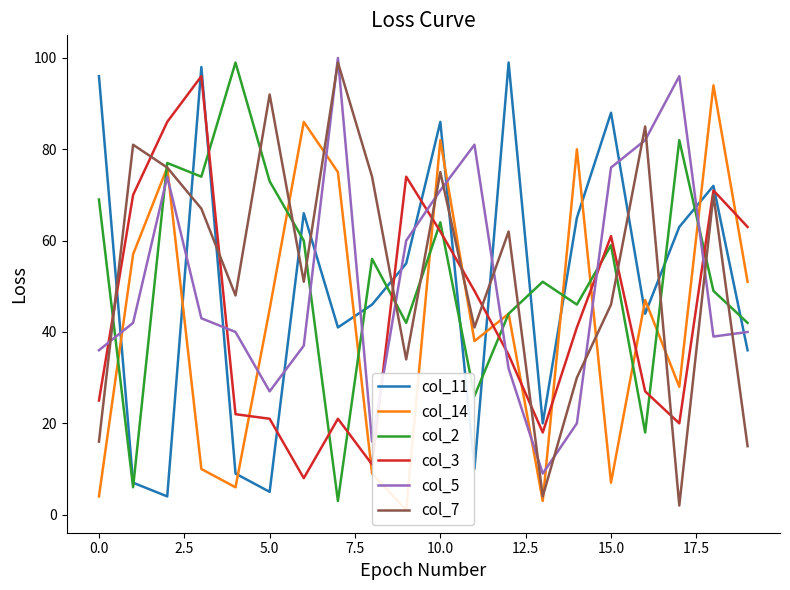

Count the number of categories in the chart.

20